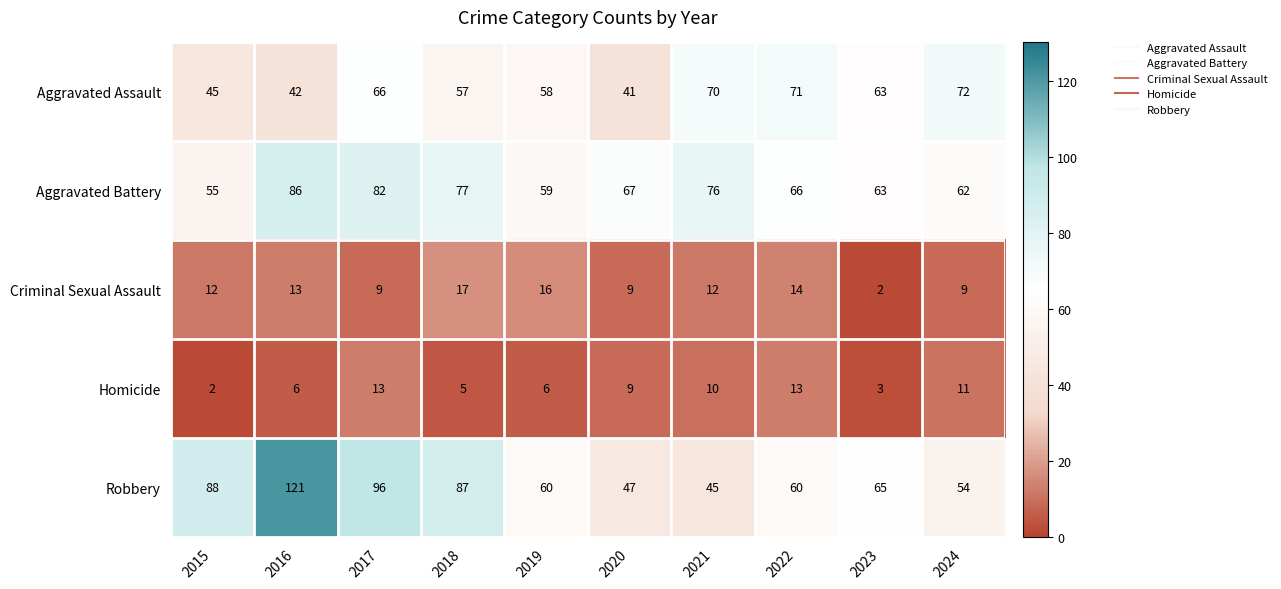

The Aggravated Battery series shows 82 at 2017. True or false?

True